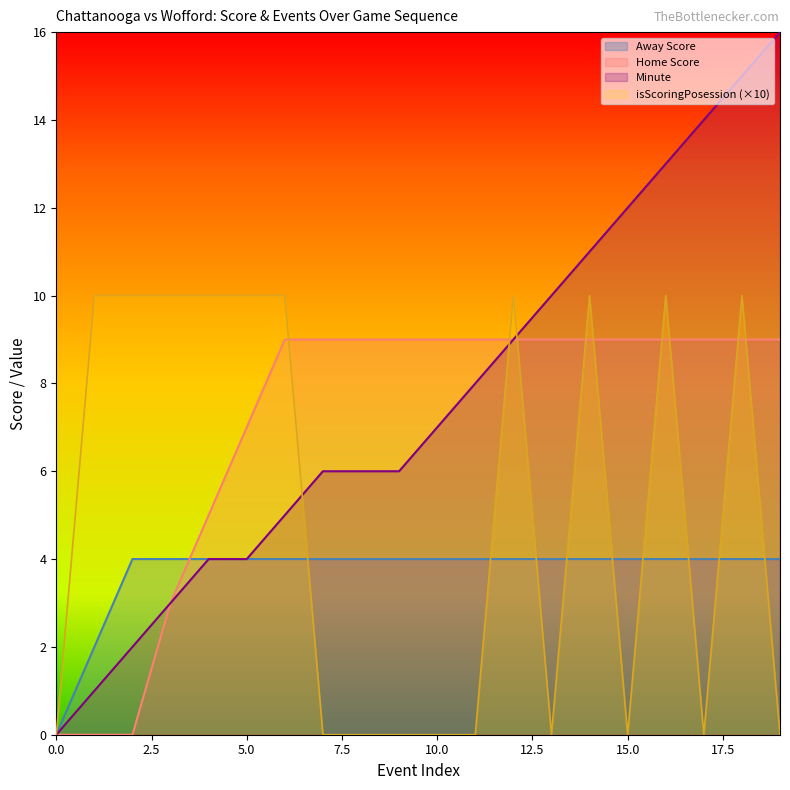

Reading left to right, what are all the values shown in this chart?

Away Score: 0	2	4	4	4	4	4	4	4	4	4	4	4	4	4	4	4	4	4	4
Home Score: 0	0	0	3	5	7	9	9	9	9	9	9	9	9	9	9	9	9	9	9
Minute: 0	1	2	3	4	4	5	6	6	6	7	8	9	10	11	12	13	14	15	16
isScoringPosession: 0	10	10	10	10	10	10	0	0	0	0	0	10	0	10	0	10	0	10	0